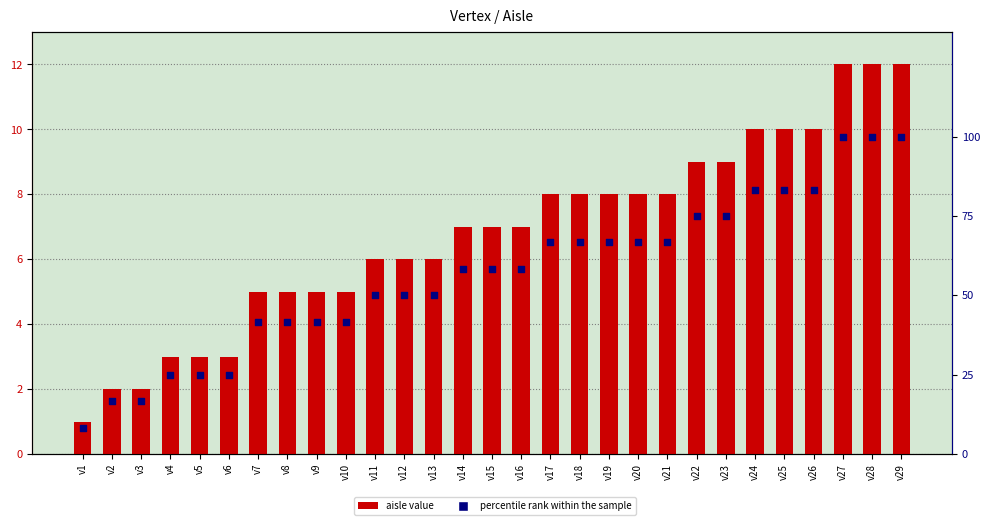

Which series has the largest total across all categories?

percentile rank within the sample